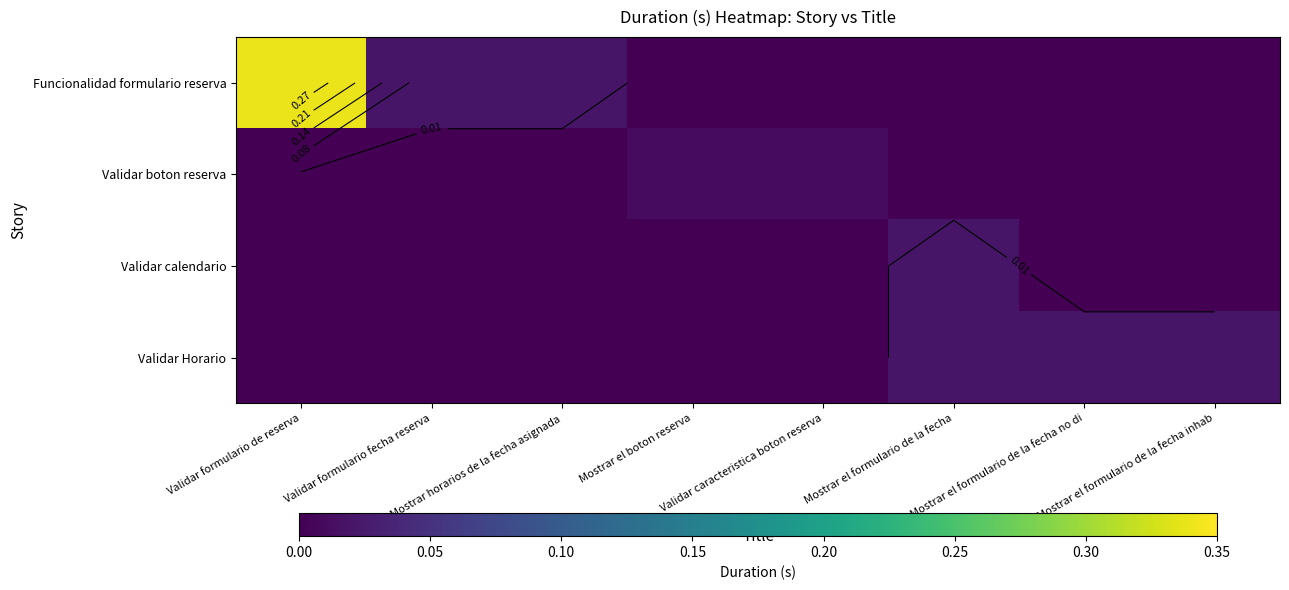

Which series has the largest total across all categories?

Funcionalidad formulario reserva